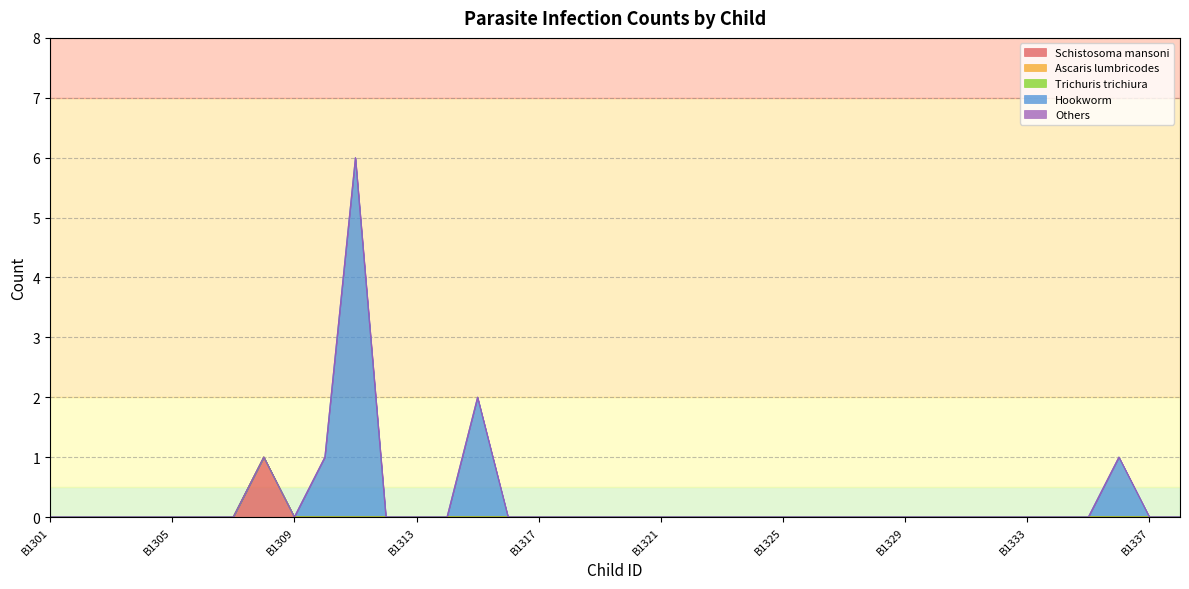

How many values in the Schistosoma mansoni series exceed 0?

1